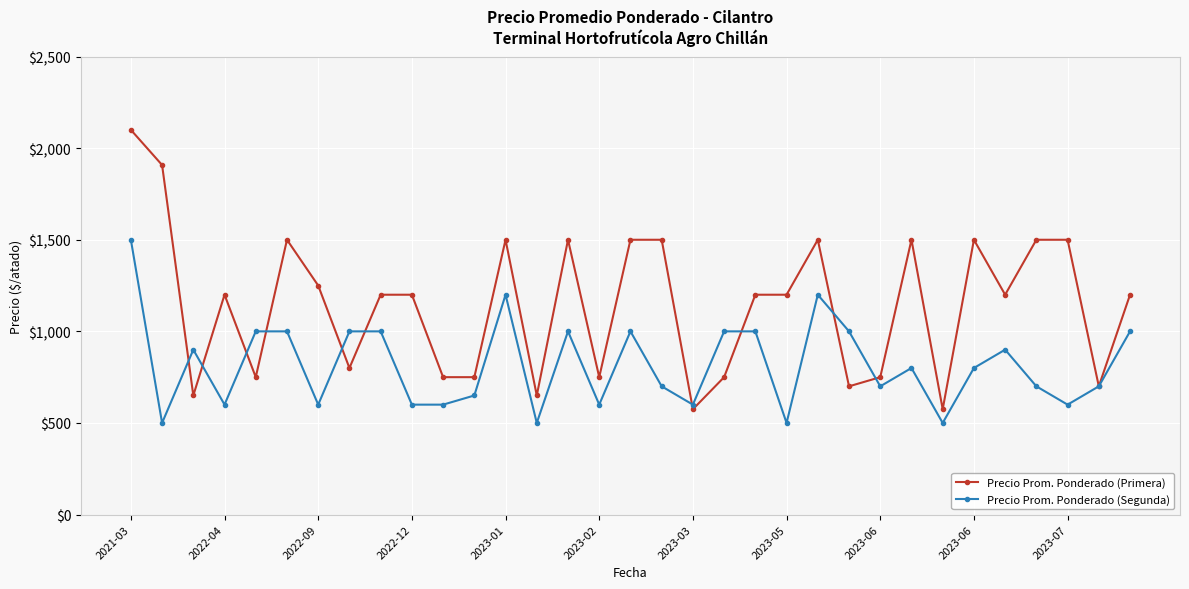

What is the maximum value for Precio Prom. Ponderado (Segunda)?

1500